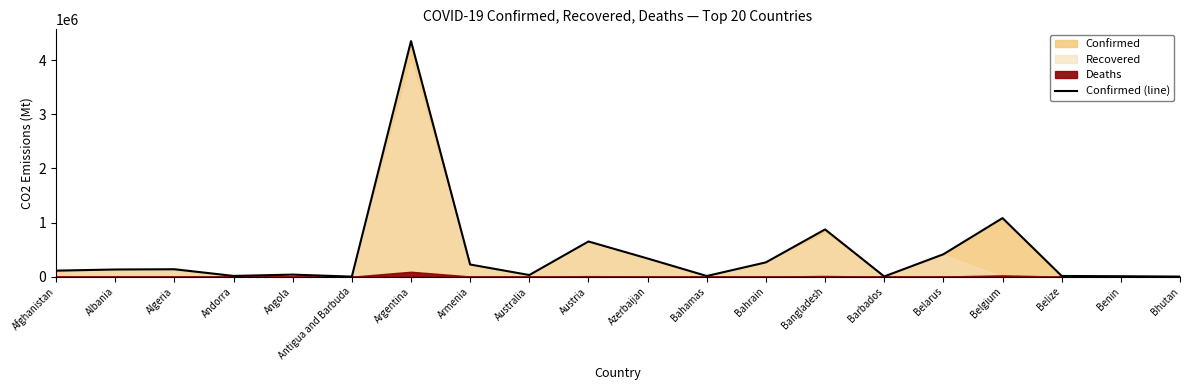

What is the difference between the maximum and minimum values?

4349301